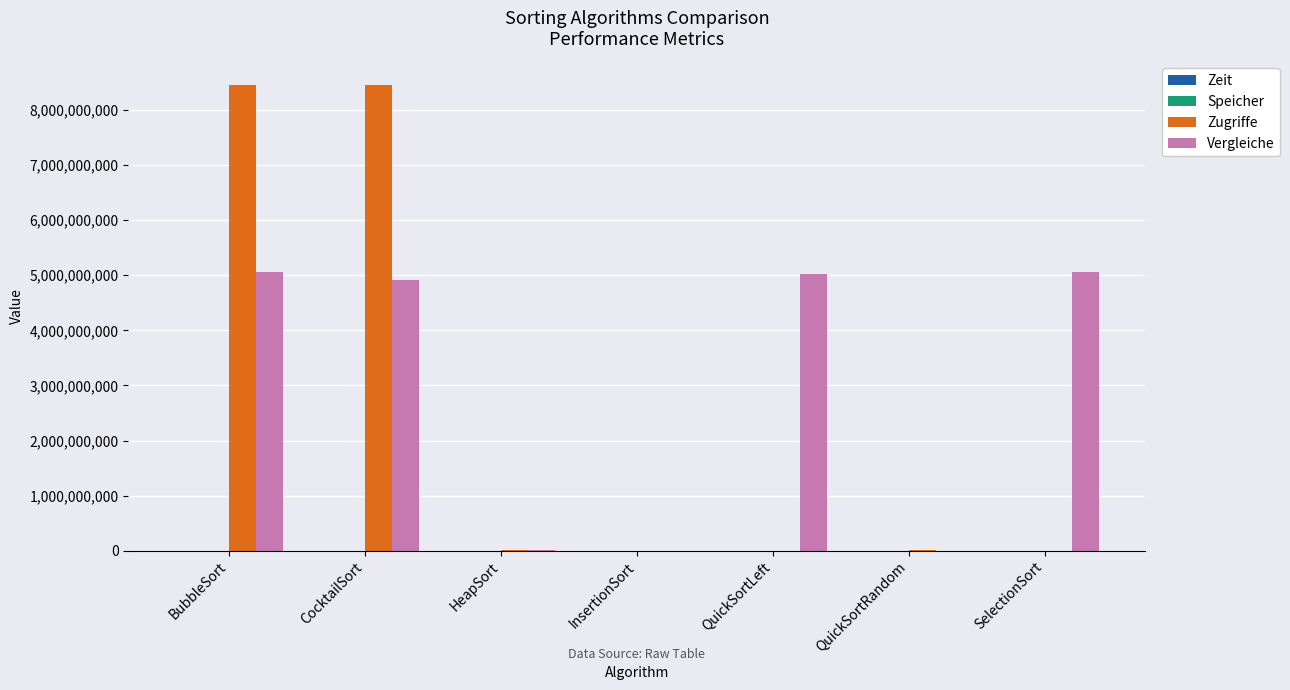

Which series has the largest total across all categories?

Vergleiche